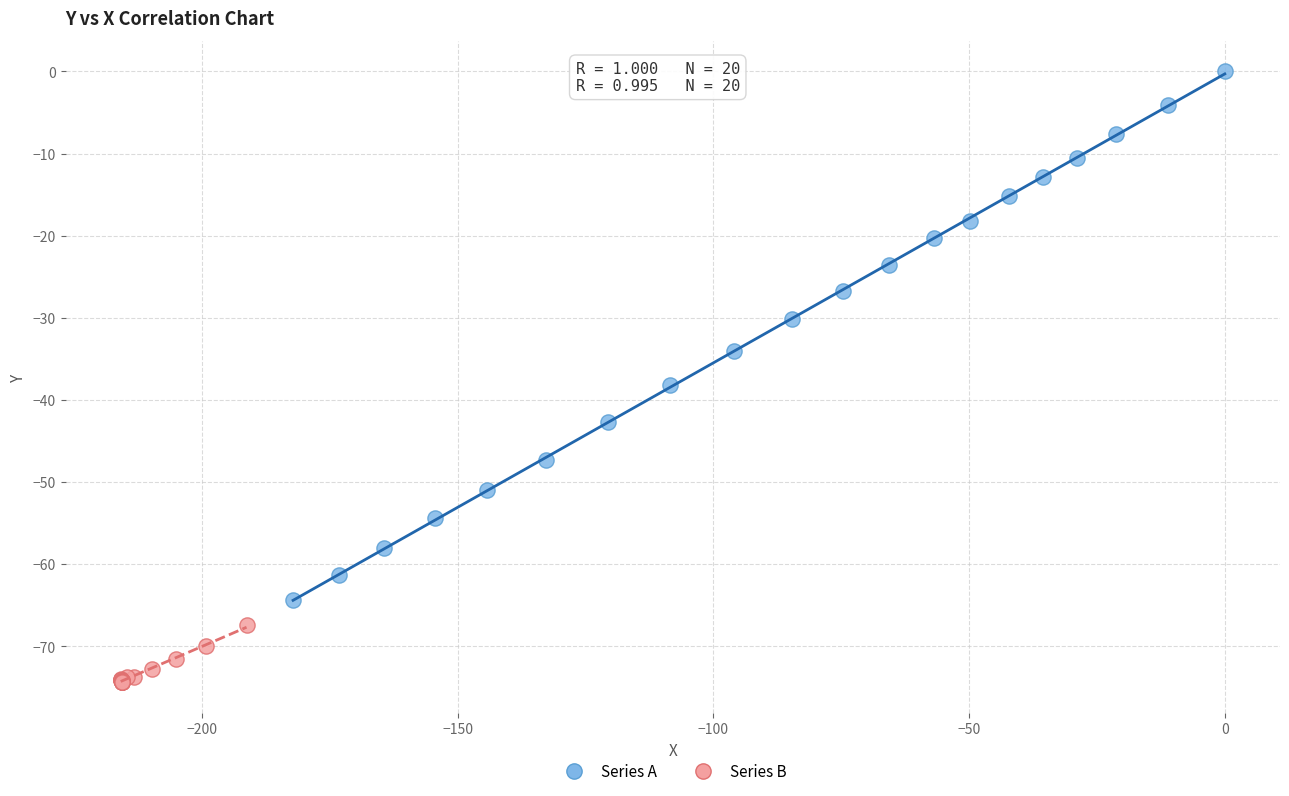

Which series contains the lowest Y value?

Series B